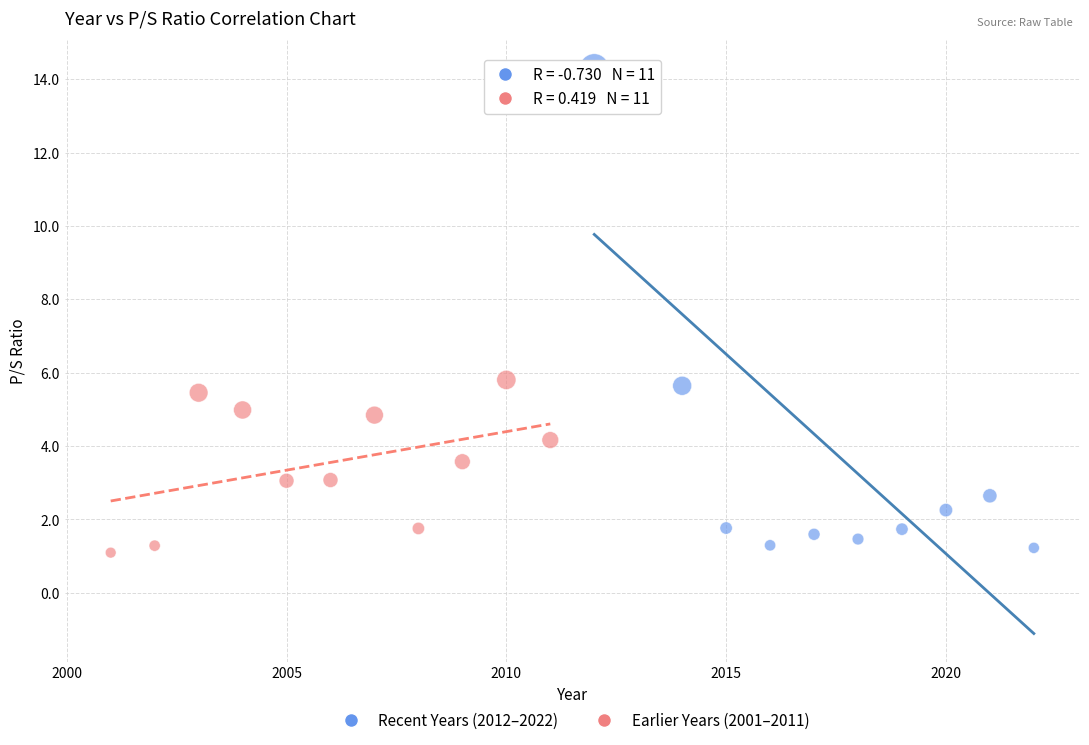

Which series has the widest spread of Y values?

Recent Years (2012–2022)